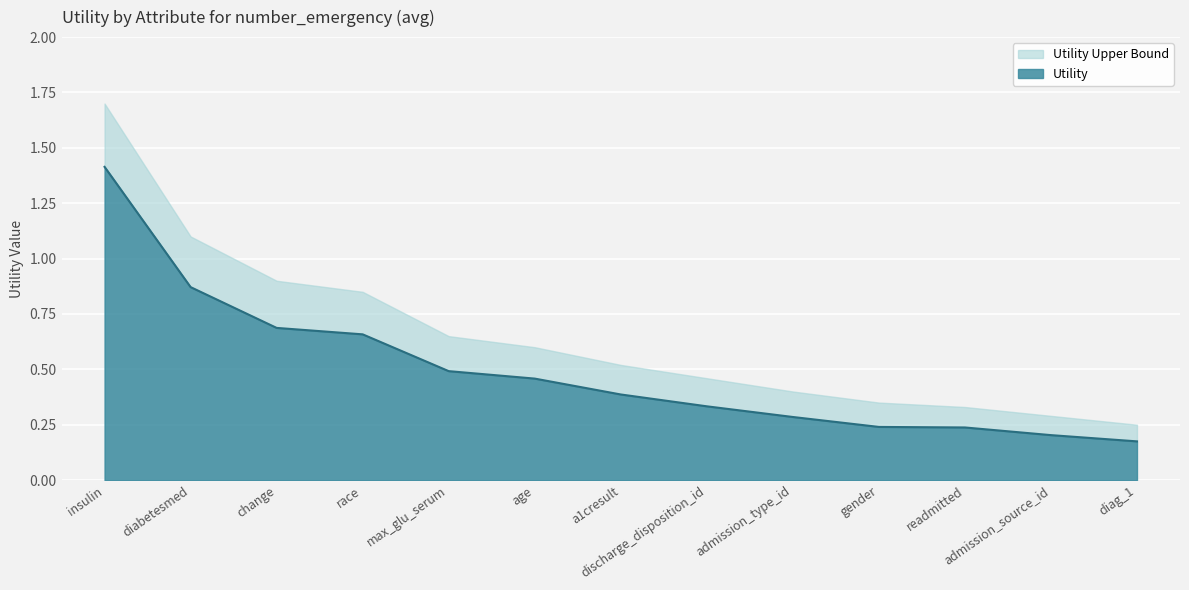

What is the average value?

0.5